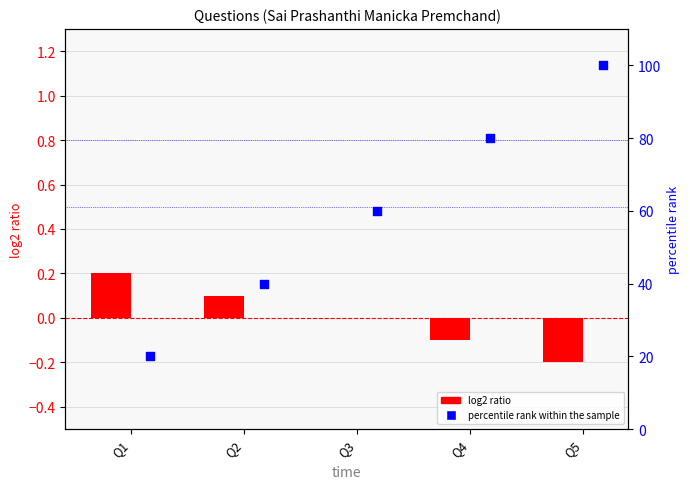

What are all the series names shown in the legend?

log2 ratio, percentile rank within the sample